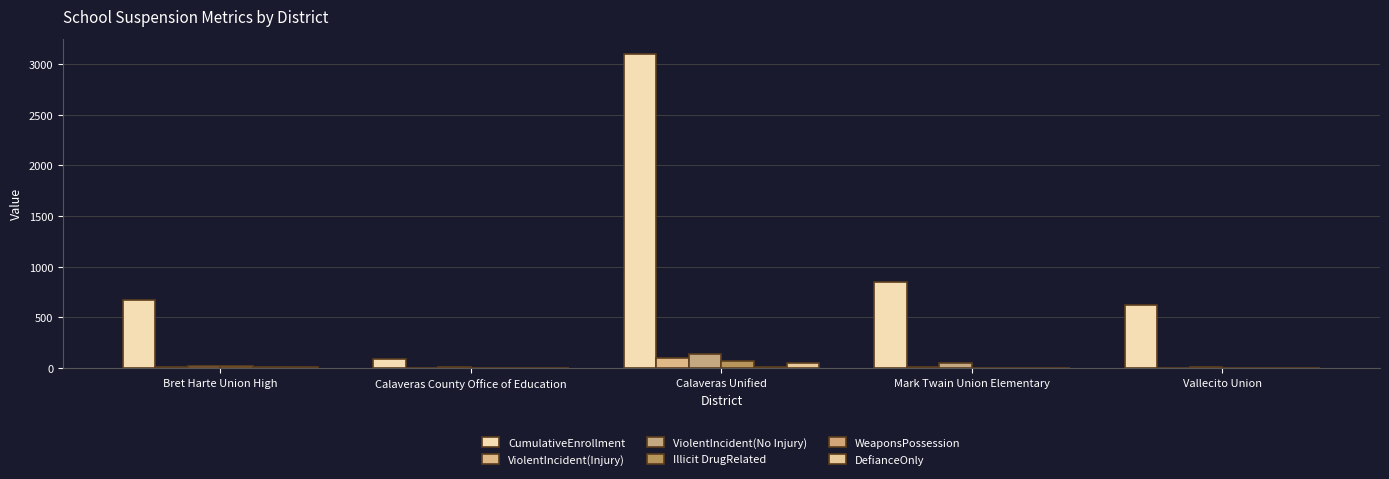

Count the number of categories in the chart.

5